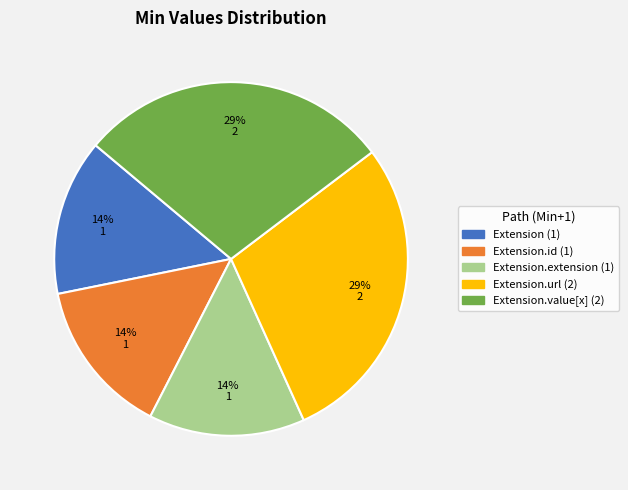

Count the number of slices in the pie.

5